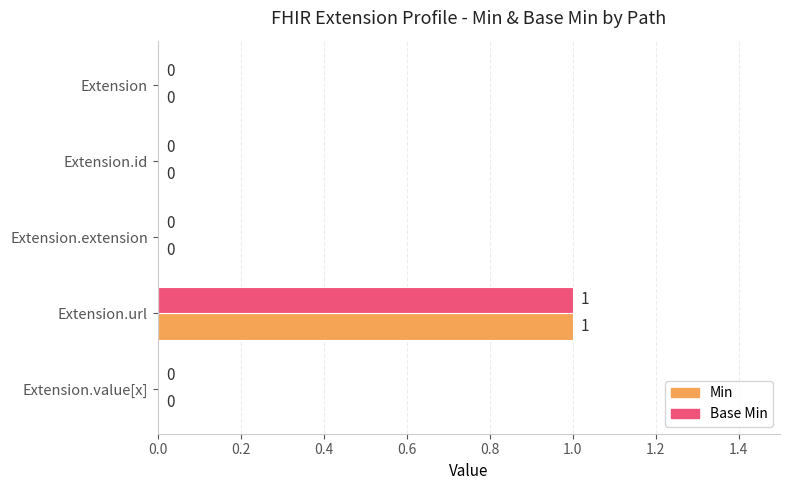

Is it true that Base Min equals -1 at Extension.id?

False